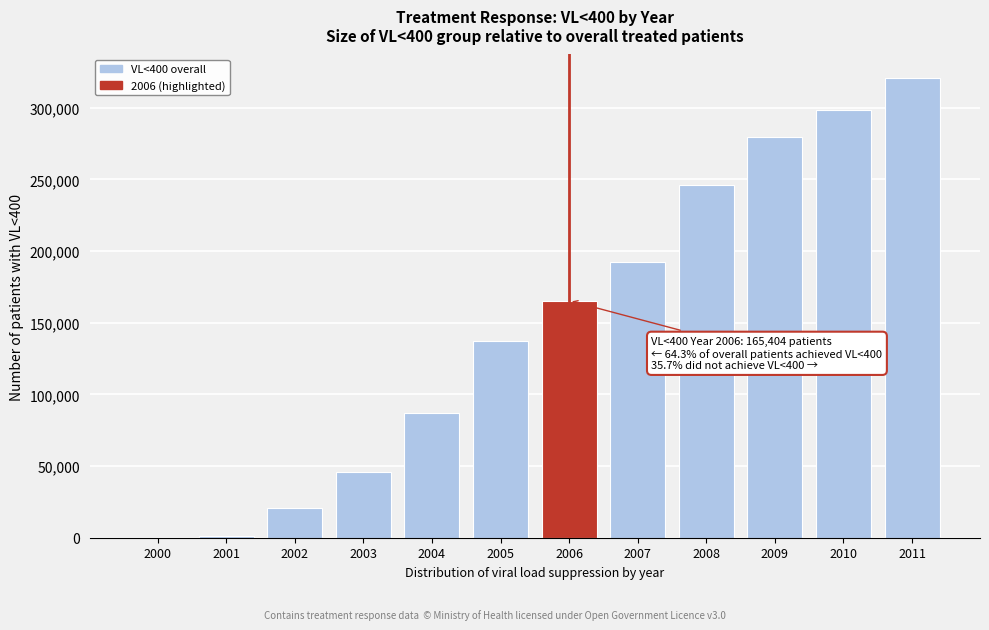

Is it true that the value at 2011 is 321030?

True